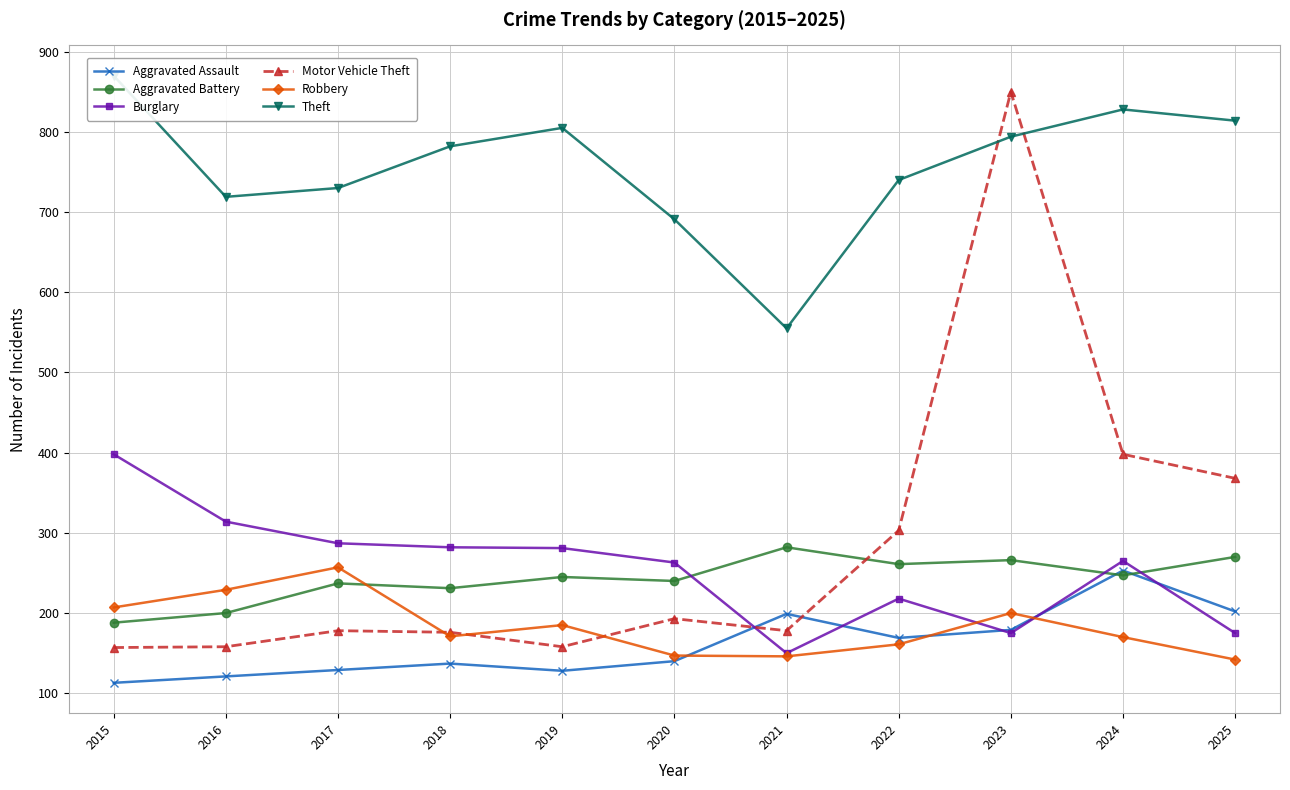

Between 2022 and 2020, which is larger?

2022